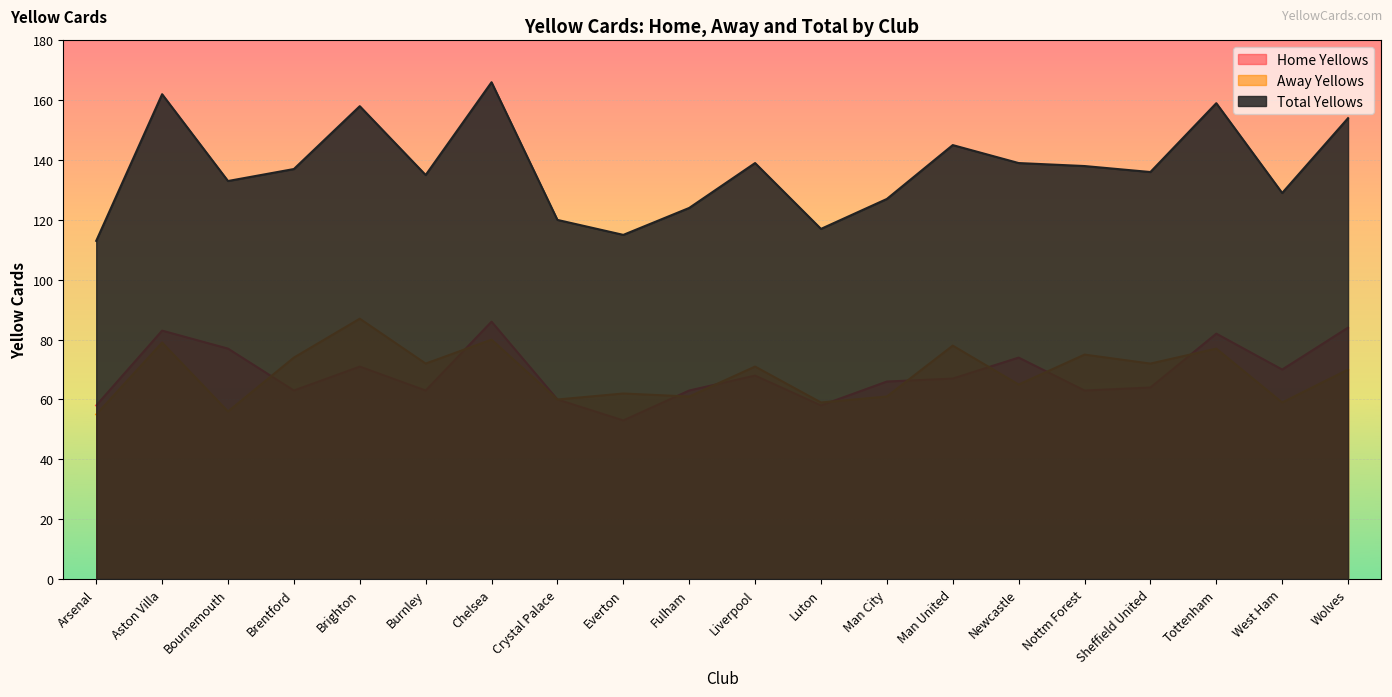

Reading left to right, extract all data points from this chart.

e0_hytotals: 58	83	77	63	71	63	86	60	53	63	68	58	66	67	74	63	64	82	70	84
e0_aytotals: 55	79	56	74	87	72	80	60	62	61	71	59	61	78	65	75	72	77	59	70
e0_totalyellows: 113	162	133	137	158	135	166	120	115	124	139	117	127	145	139	138	136	159	129	154